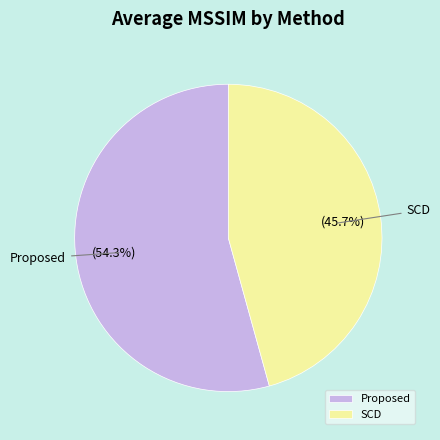

What is the majority slice?

Proposed